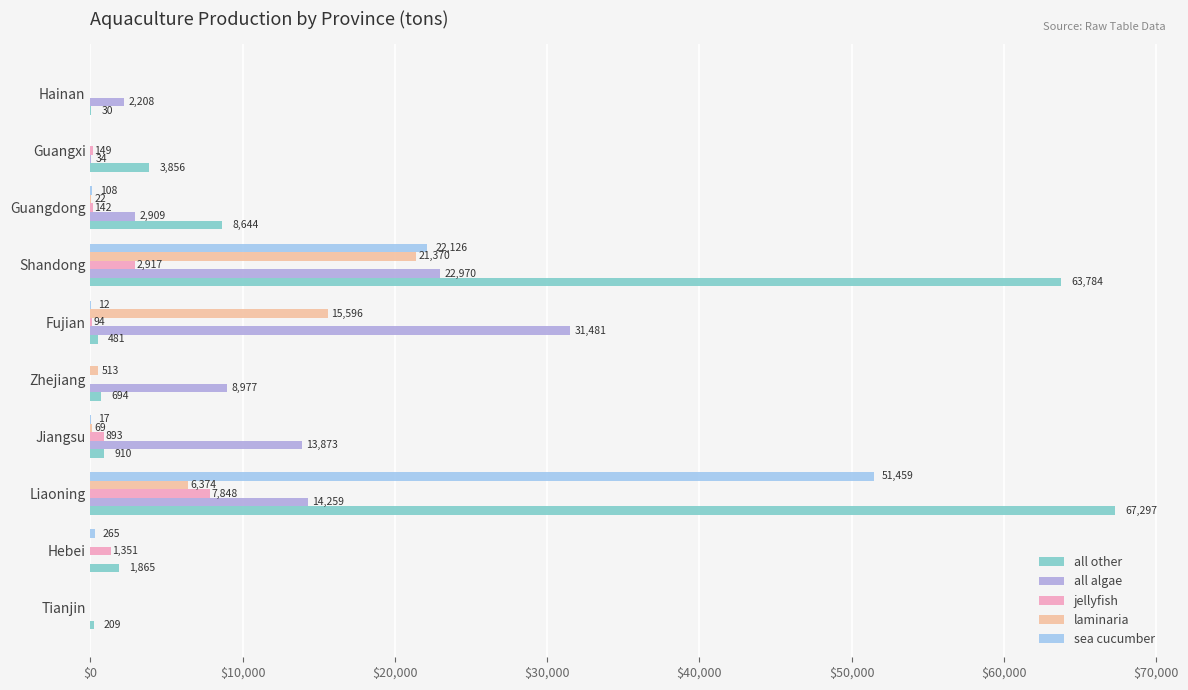

What is the sum of all sea cucumber values?

73987